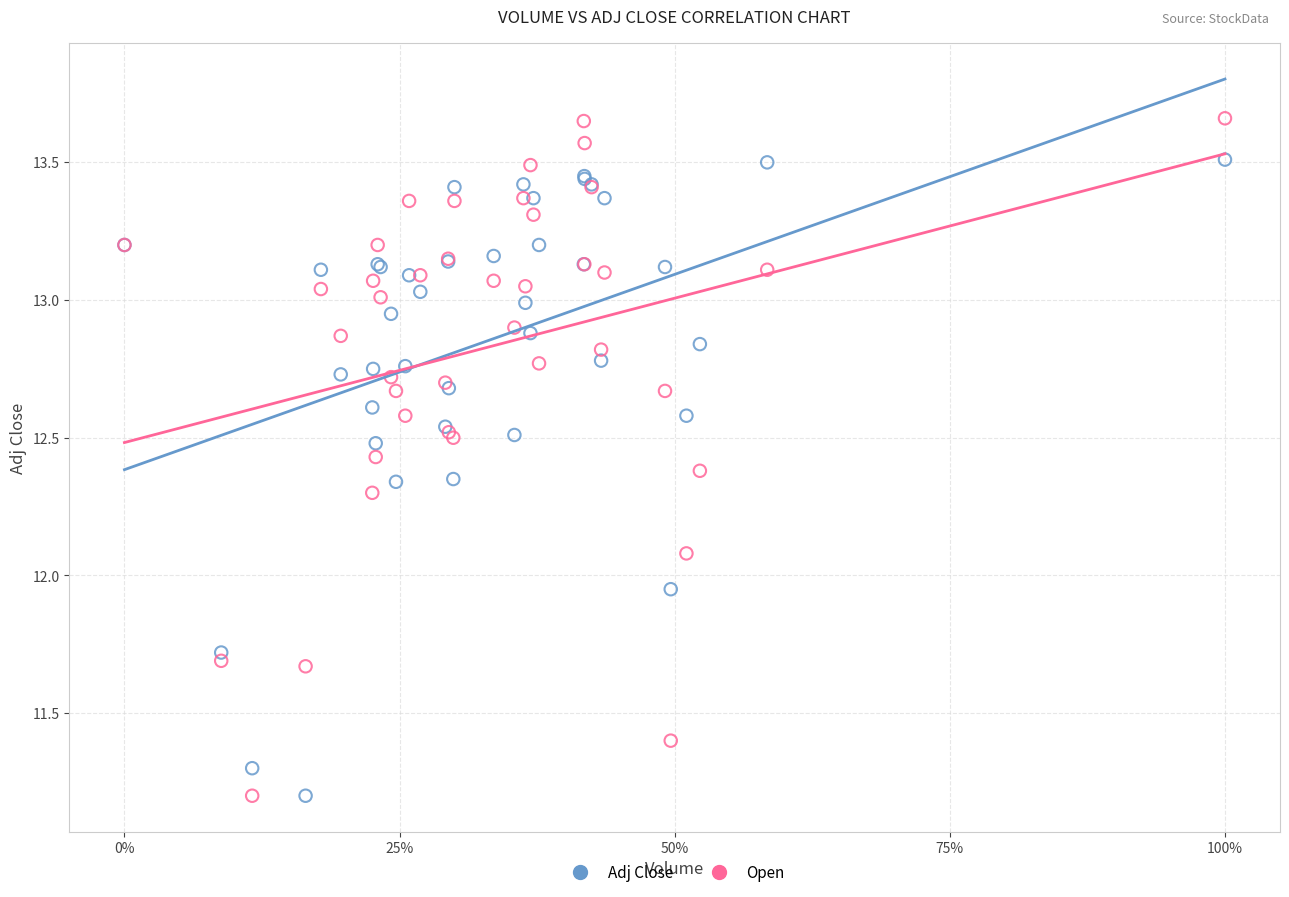

Which series has the widest spread of Y values?

Open